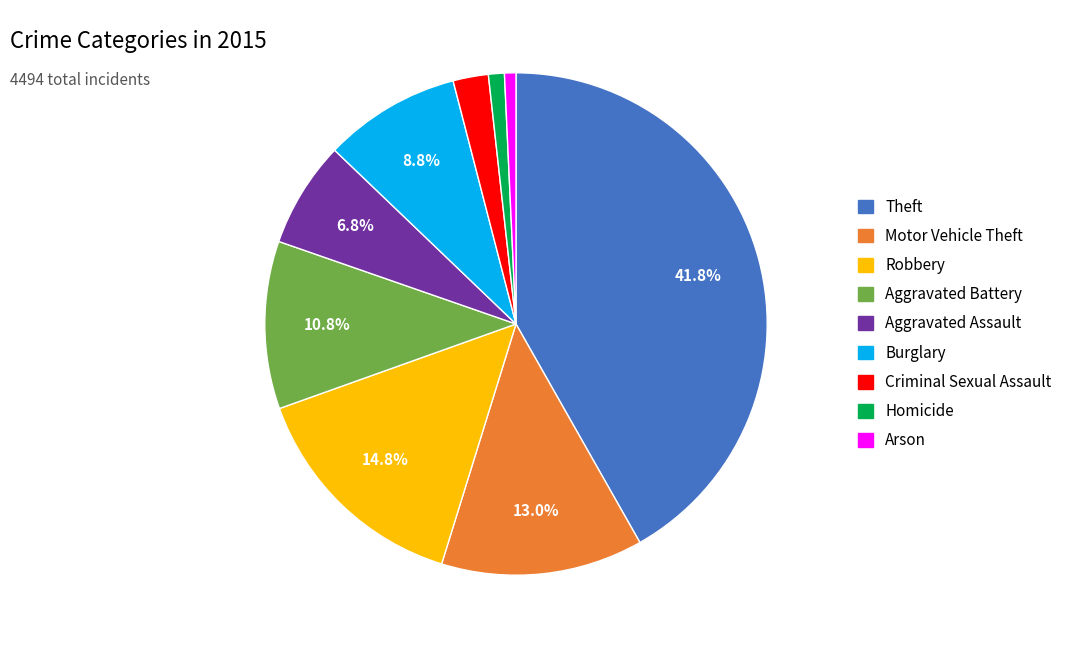

What is the largest slice in the pie chart?

Theft